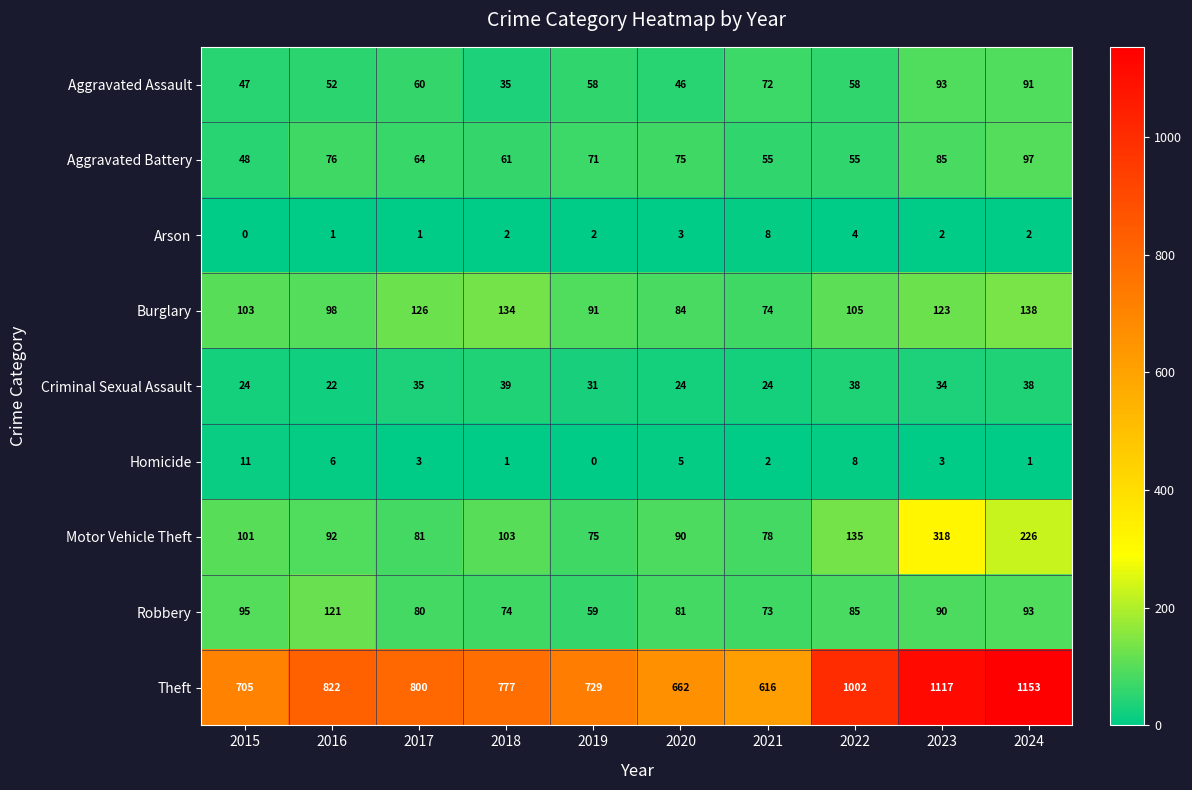

How many data points in Theft are less than 800?

5